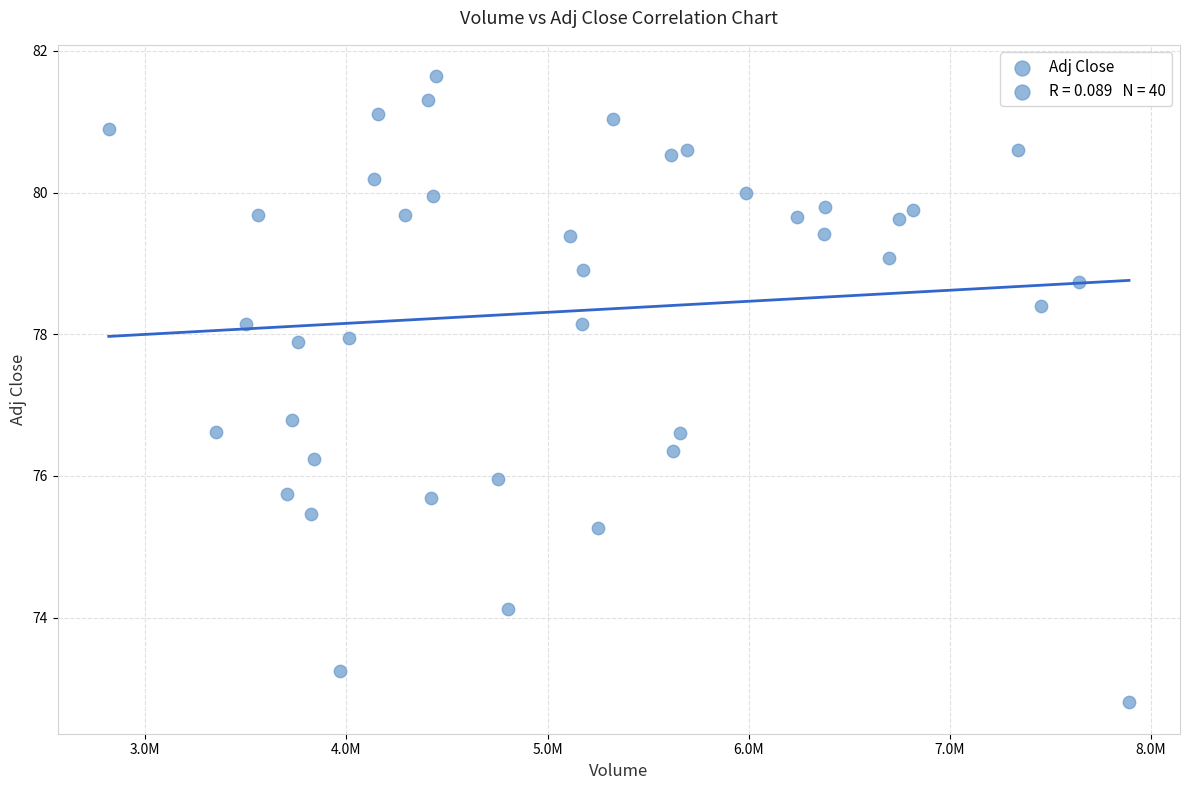

What is the range of X values (max minus min)?

5072700.0